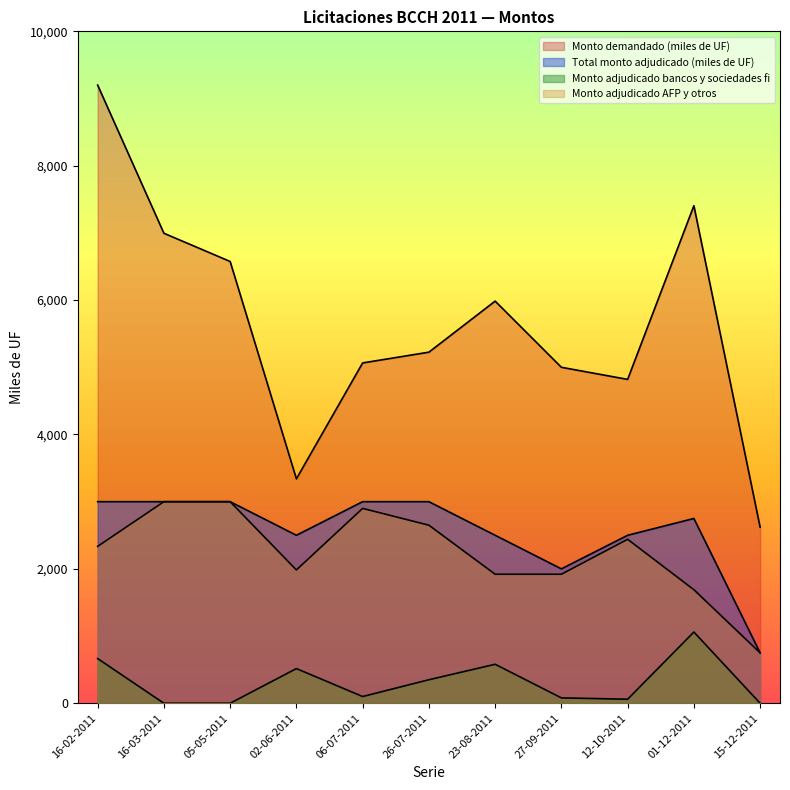

Does the chart have visible grid lines?

No